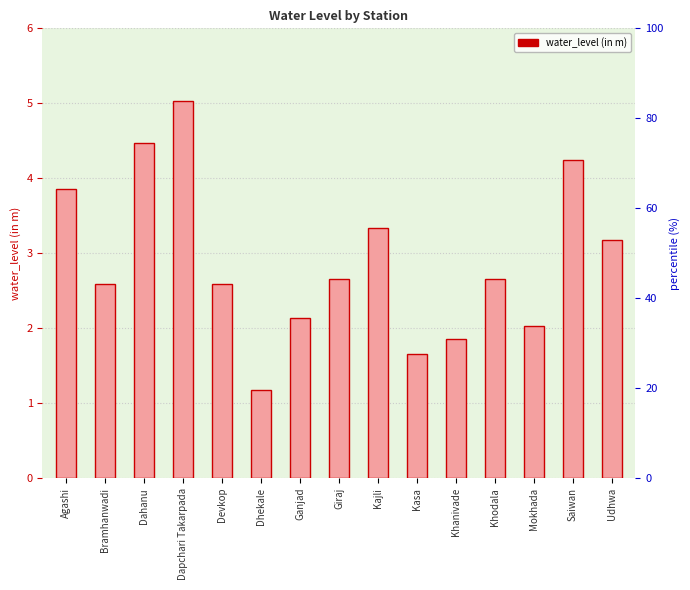

Where does the data first go above 2?

Agashi